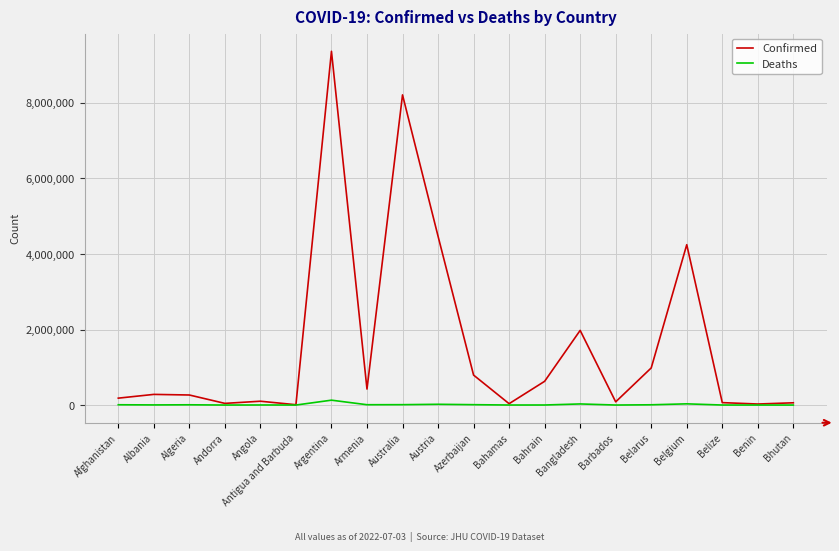

What is the average value of the Deaths series?

13474